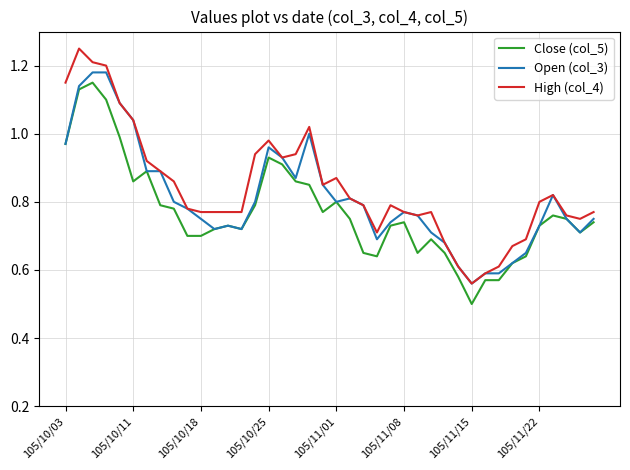

What is the minimum value shown in the chart?

0.5